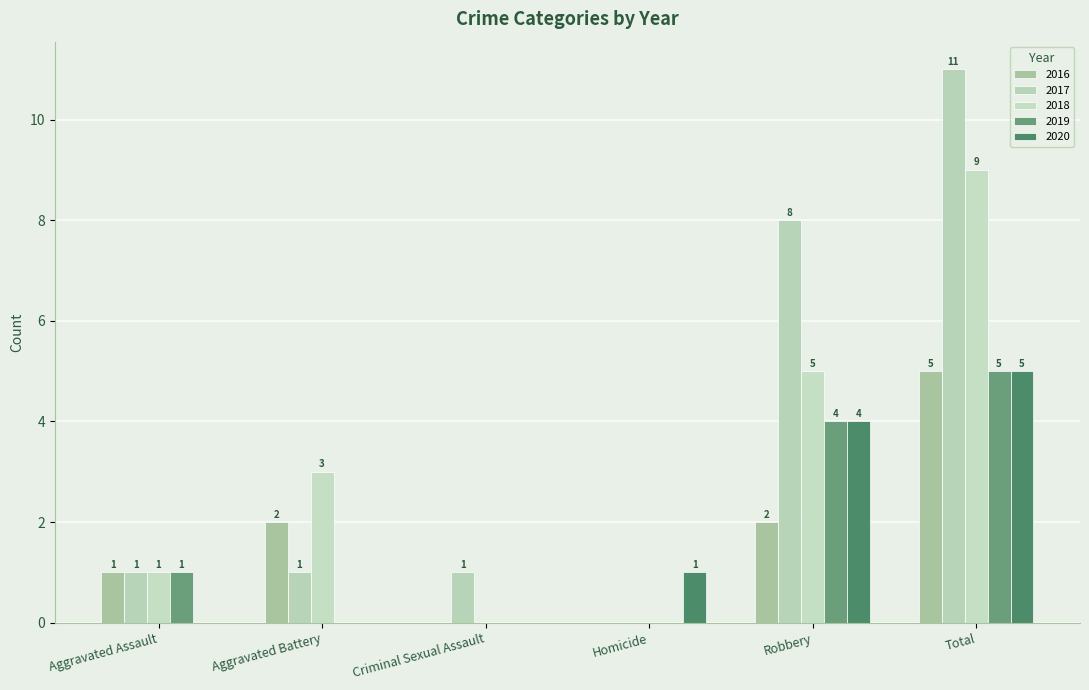

What is the difference between the maximum and minimum values in the 2018 series?

9